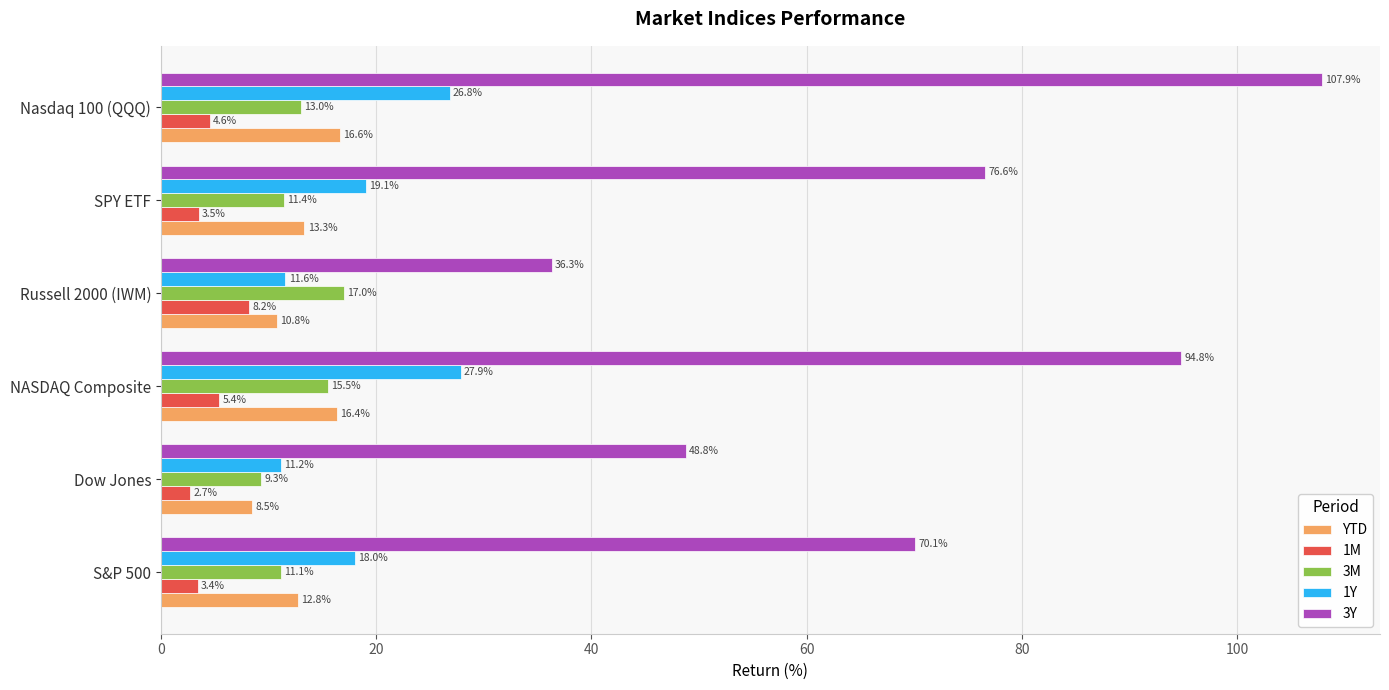

Which category has the lowest value across all series?

Dow Jones